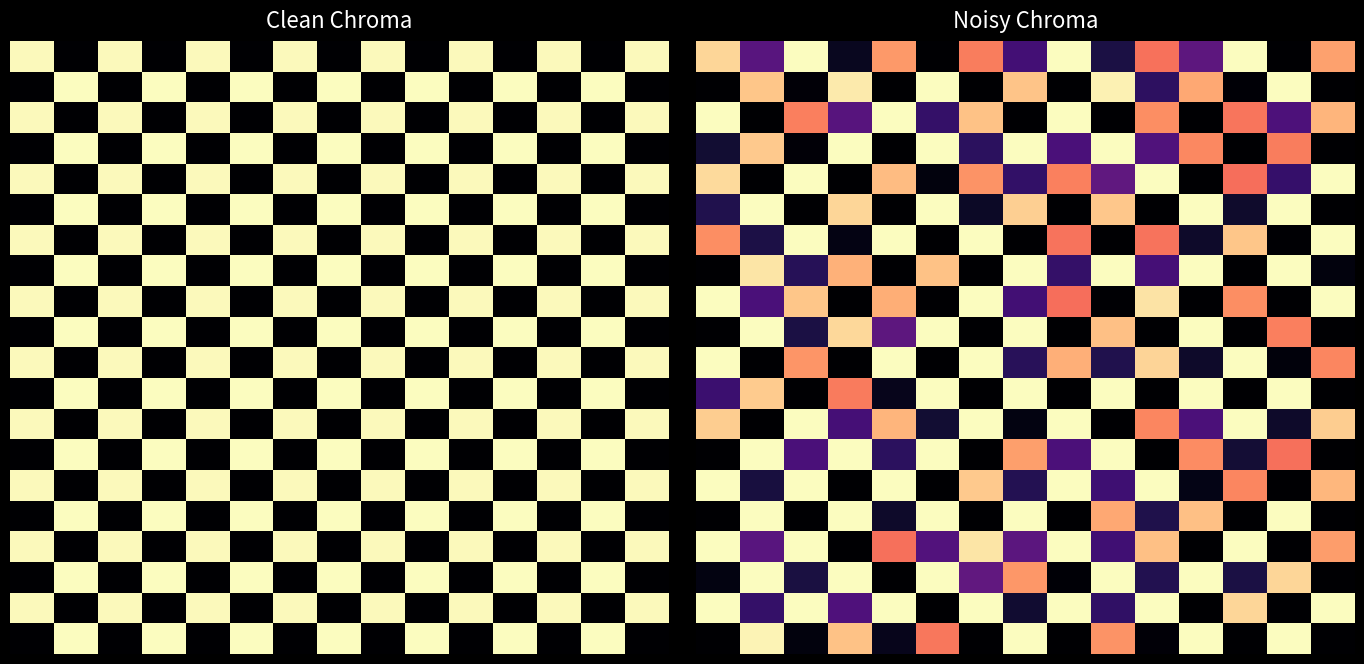

Count the number of categories in the chart.

15